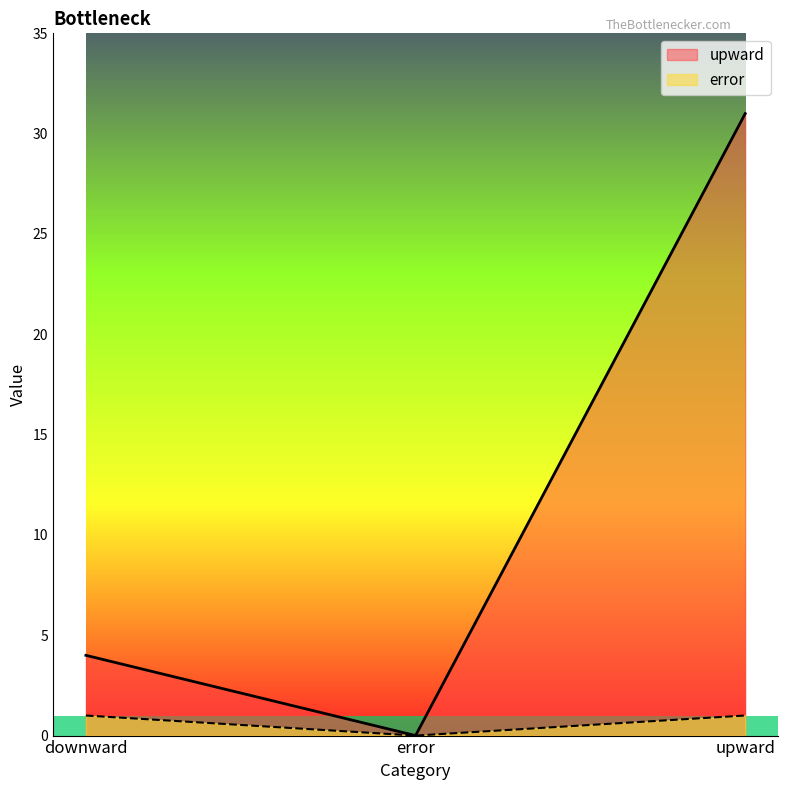

Which series has the widest spread of values?

upward